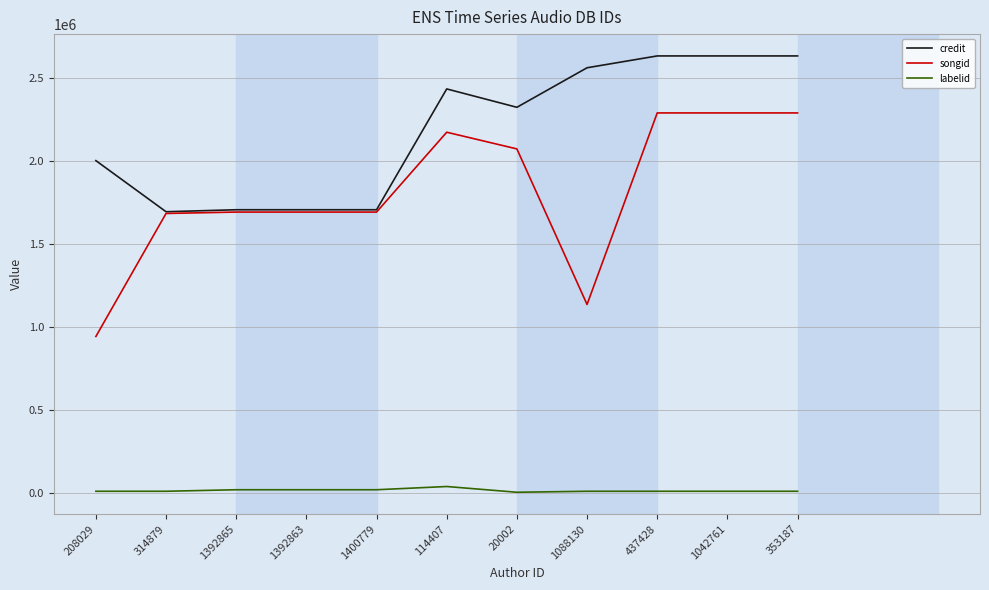

The value of songid at 314879 is 1683127. True or false?

True